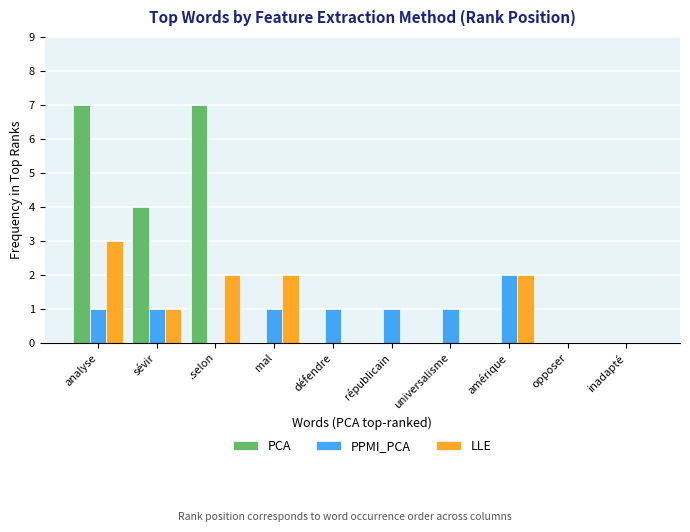

What is the difference between the PPMI_PCA values at universalisme and .selon?

1